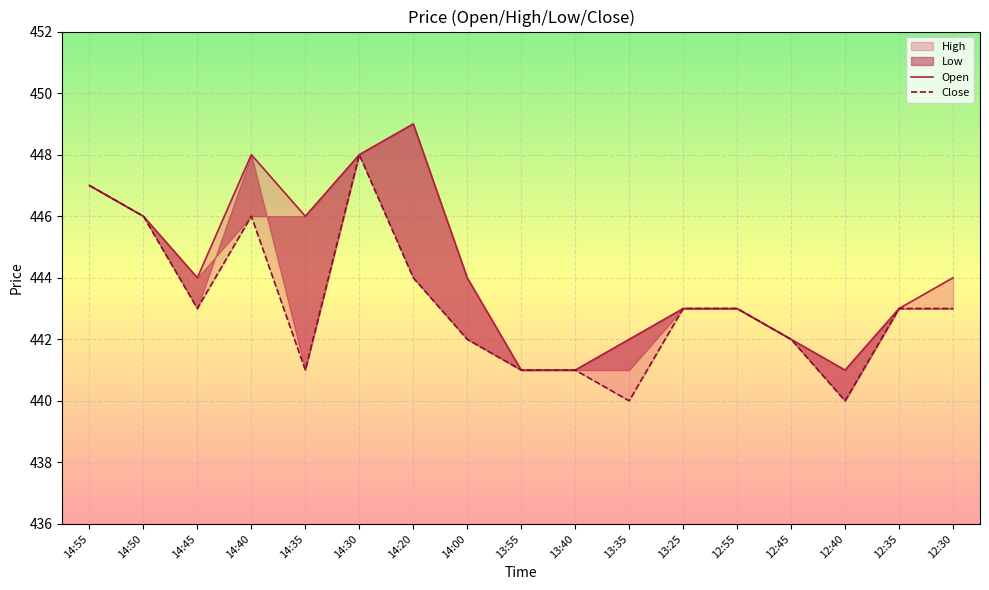

Reading right to left, what are all the values shown in this chart?

High: 12:30=444	12:35=443	12:40=441	12:45=442	12:55=443	13:25=443	13:35=442	13:40=441	13:55=441	14:00=444	14:20=449	14:30=448	14:35=446	14:40=448	14:45=444	14:50=446	14:55=447
Low: 12:30=443	12:35=443	12:40=440	12:45=442	12:55=443	13:25=443	13:35=440	13:40=441	13:55=441	14:00=442	14:20=444	14:30=448	14:35=441	14:40=446	14:45=443	14:50=446	14:55=447